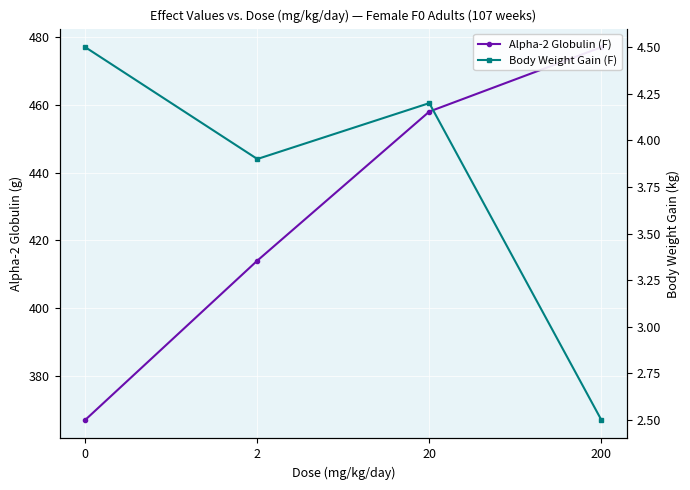

Rank the categories by Alpha-2 Globulin (F) value from highest to lowest.

200, 20, 2, 0